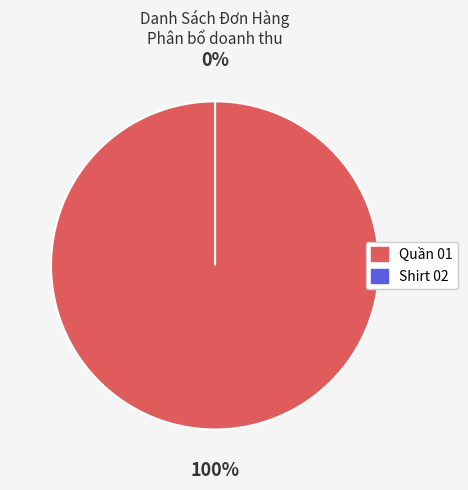

Combined, what portion of the pie is Quần 01 and Shirt 02?

100.0%